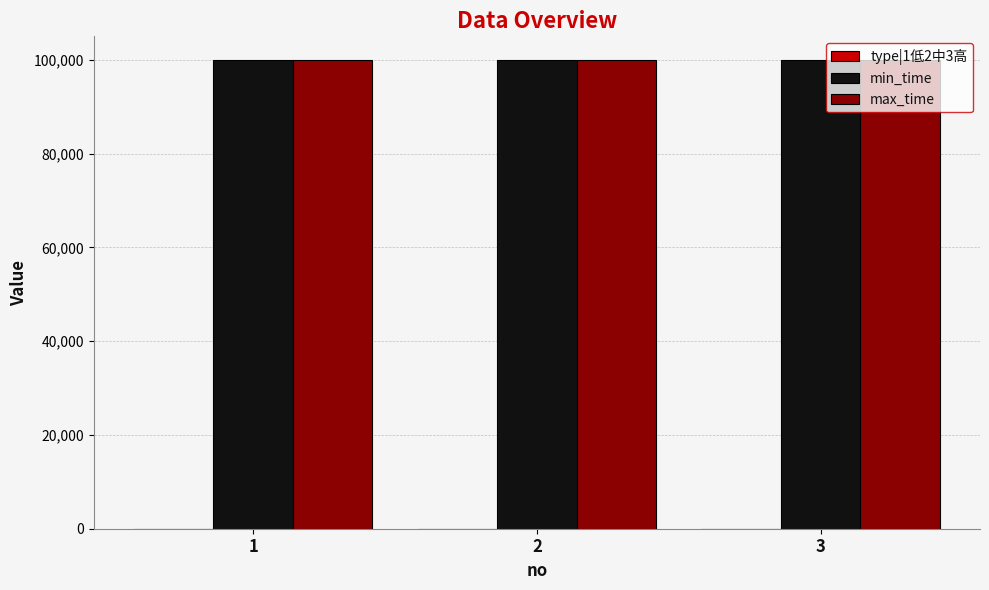

The value of min_time at 3 is 99999. True or false?

True